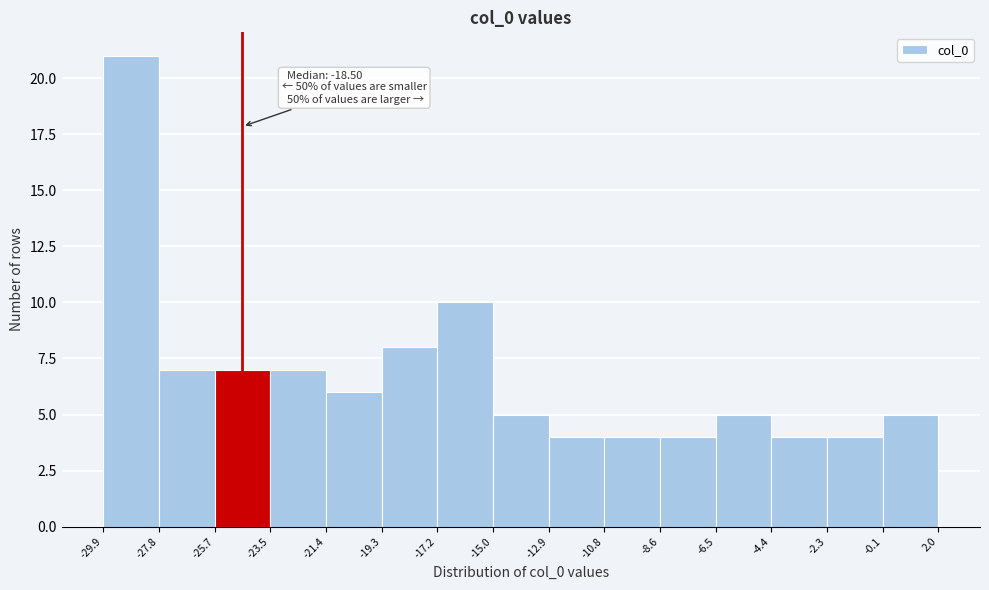

Which range on the x-axis has the tallest bar?

-29.9 to -27.8